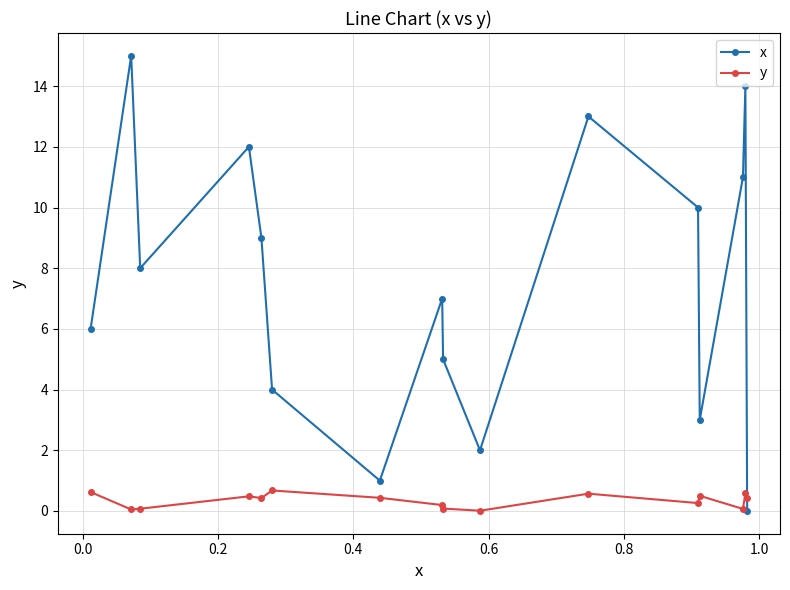

What is the value of the x point at the 1st from the left?

6.0